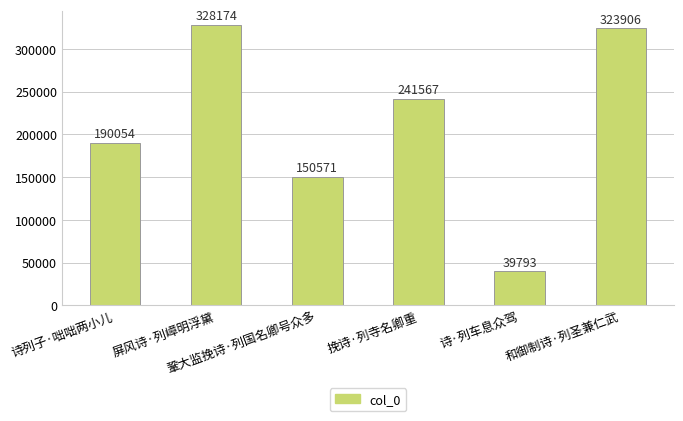

Does the chart contain any negative values?

No